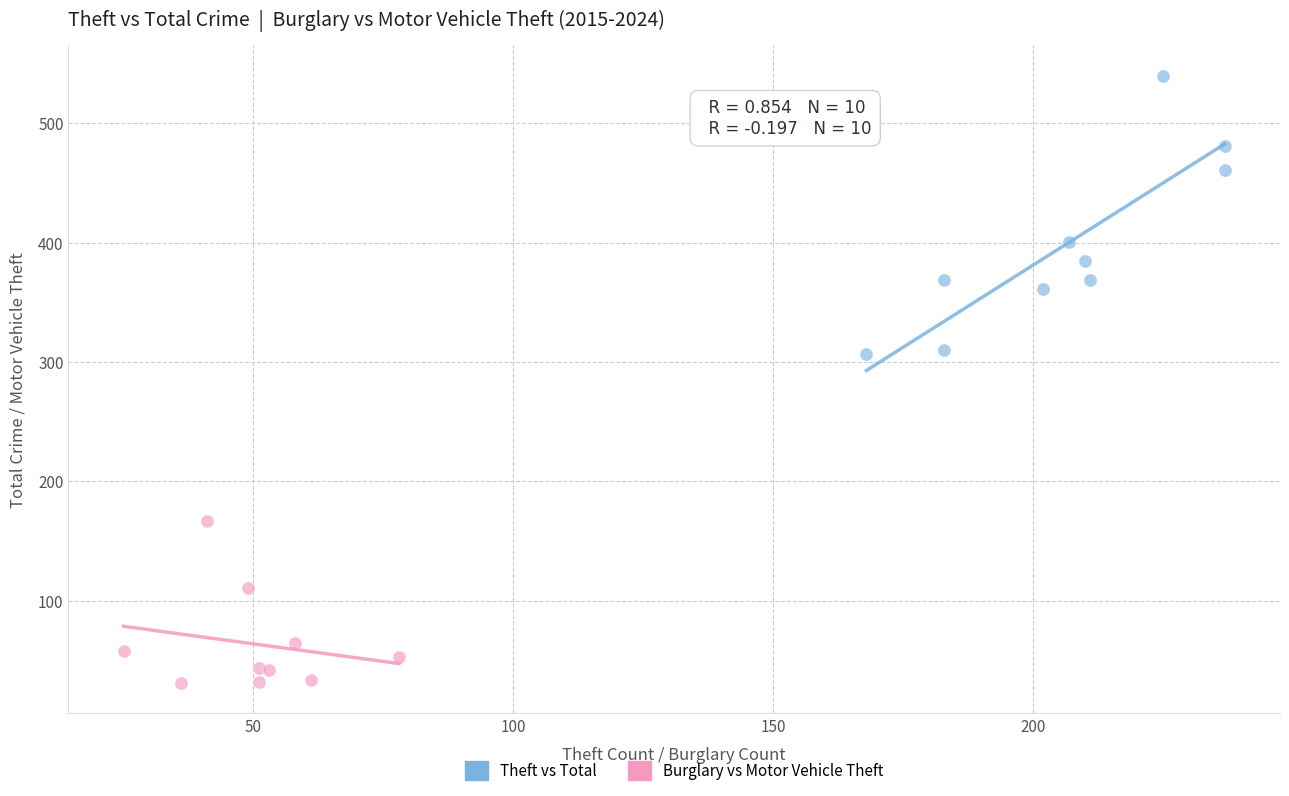

What are all the series names shown in the legend?

Theft vs Total, Burglary vs Motor Vehicle Theft